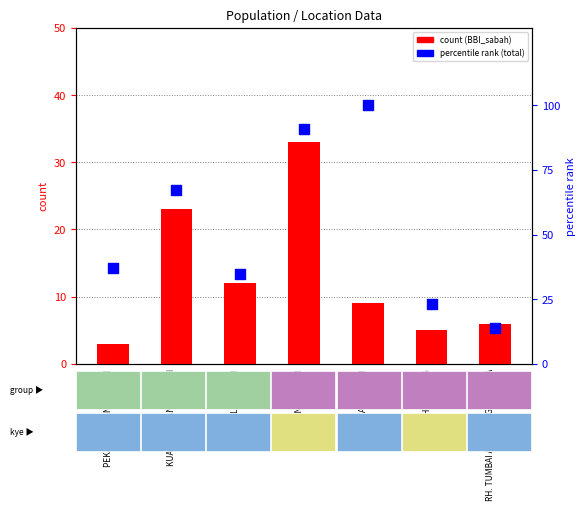

Which series has the largest total across all categories?

total (percentile)